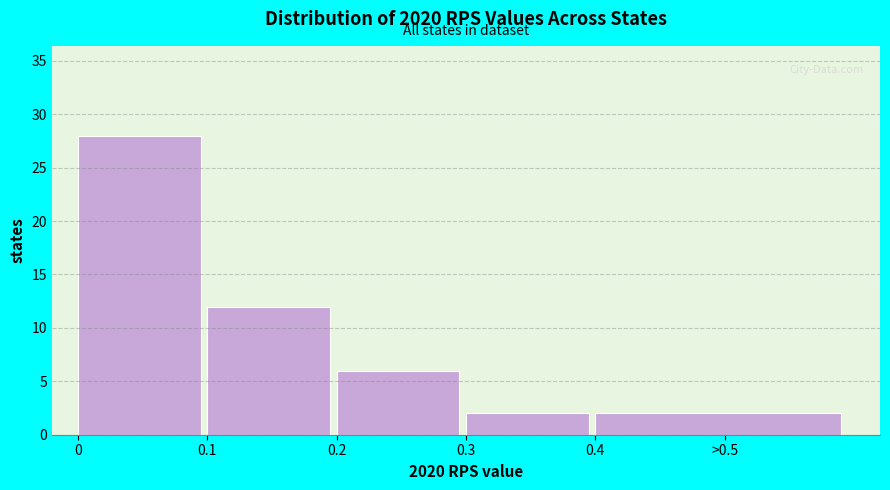

Reading left to right, extract all data points from this chart.

28	12	6	2	2